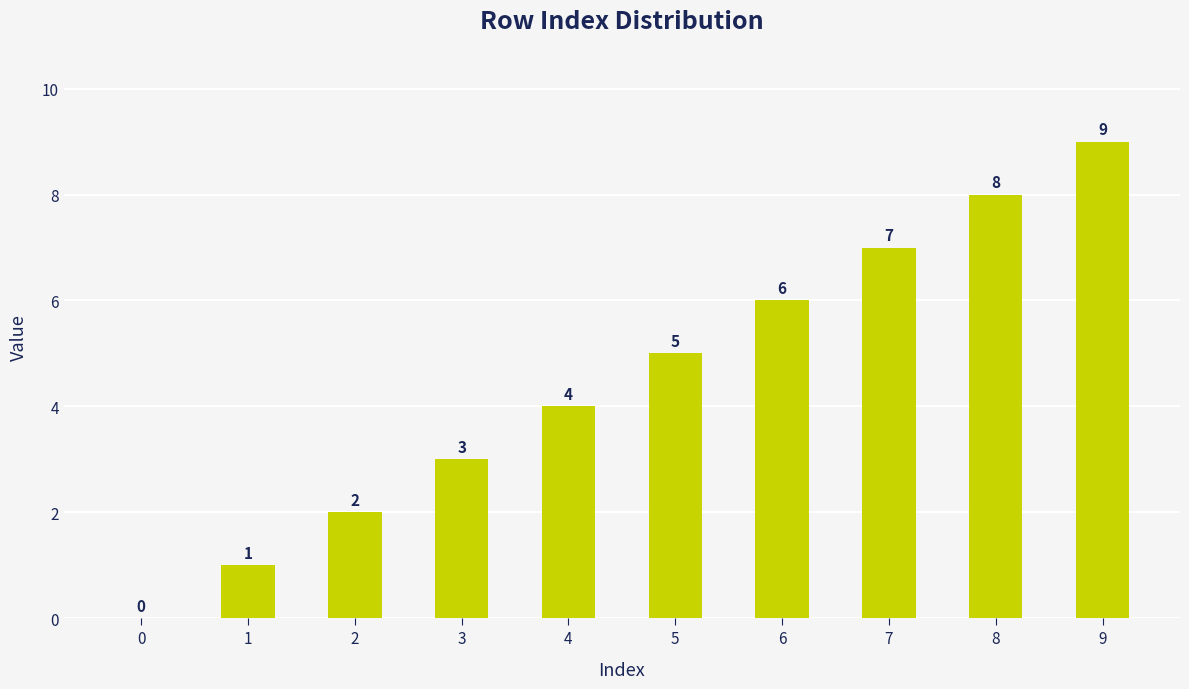

True or false: the data shows 6 at 6.

True